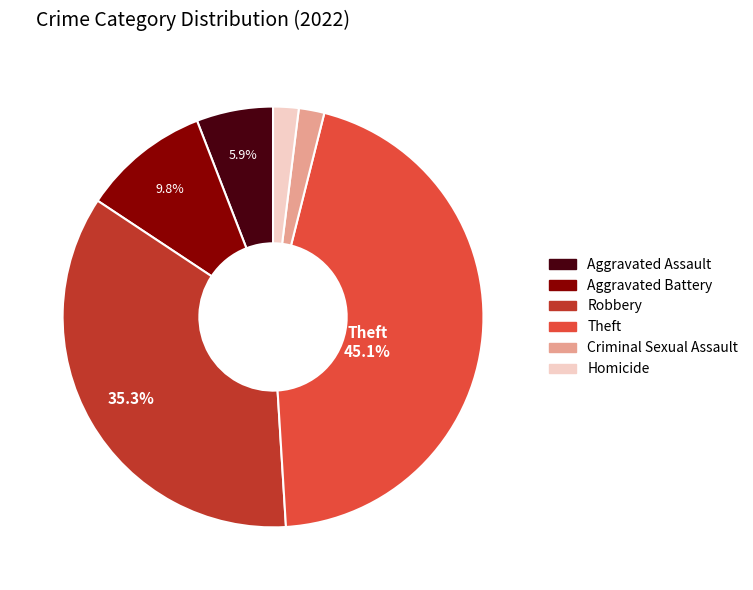

Which slice is the largest?

Theft